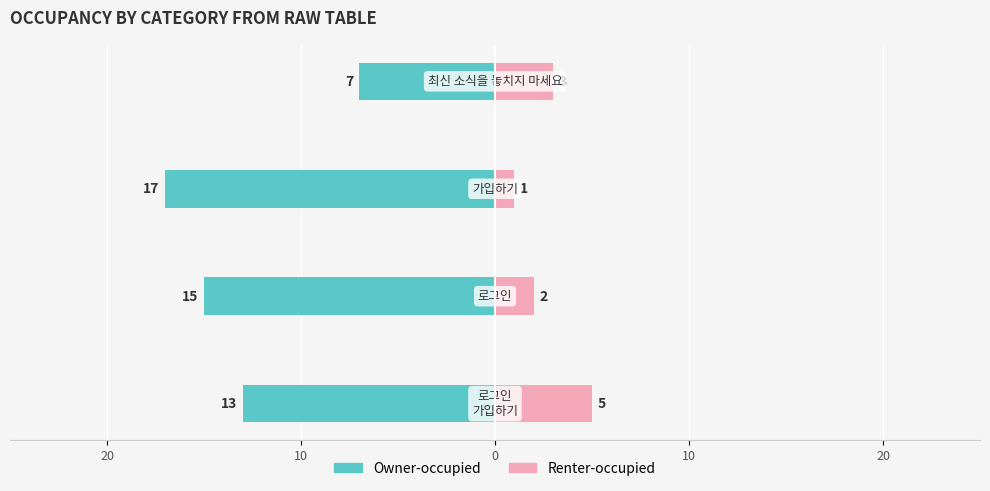

Reading left to right, what are all the values shown in this chart?

Owner-occupied: 20=-13	10=-15	0=-17	10=-7
Renter-occupied: 20=5	10=2	0=1	10=3